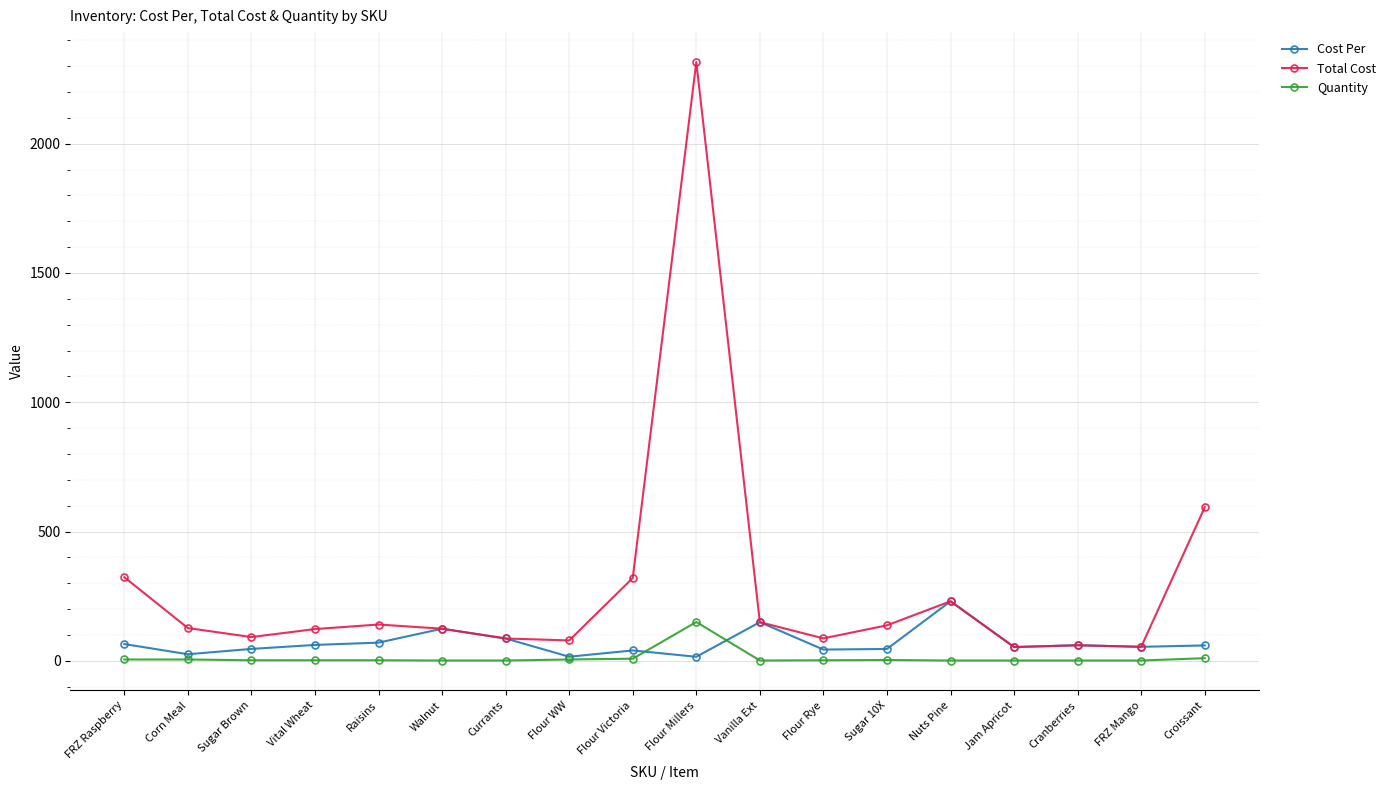

Which series has the largest total across all categories?

Total Cost